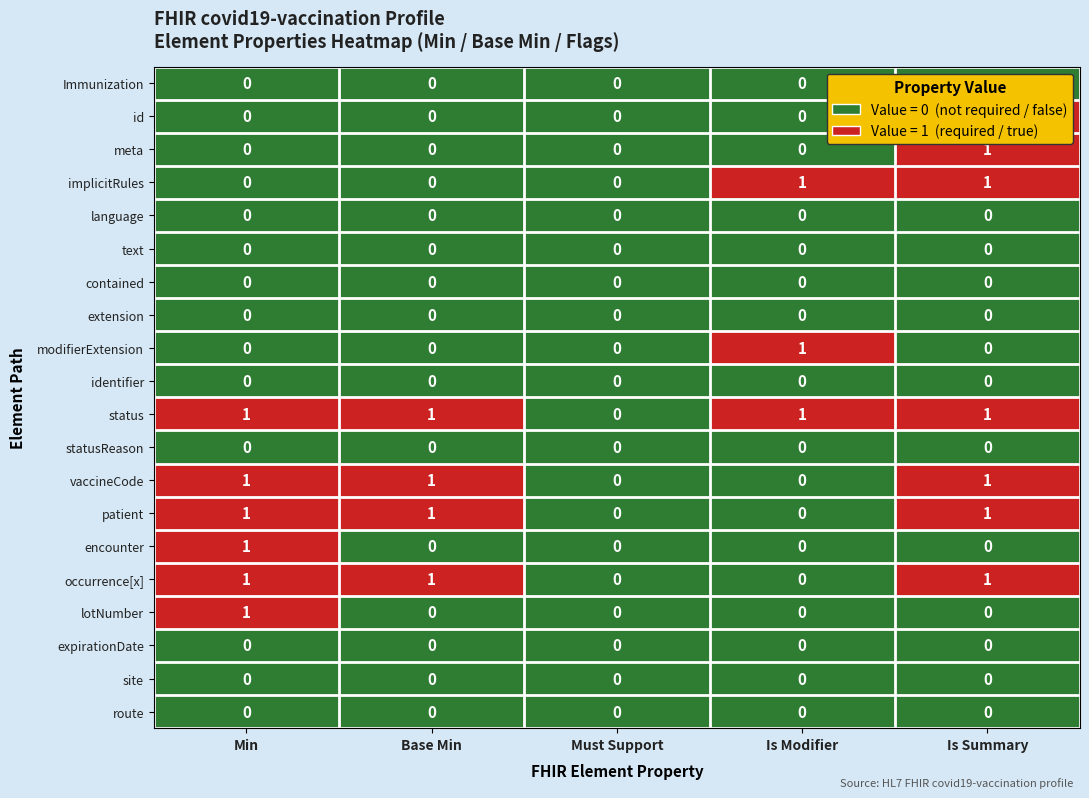

Count the modifierExtension values in the range 0 to 1.

5